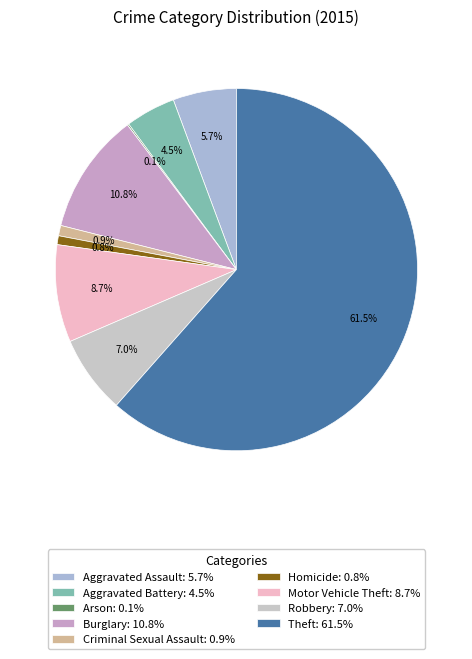

Count the number of slices in the pie.

9